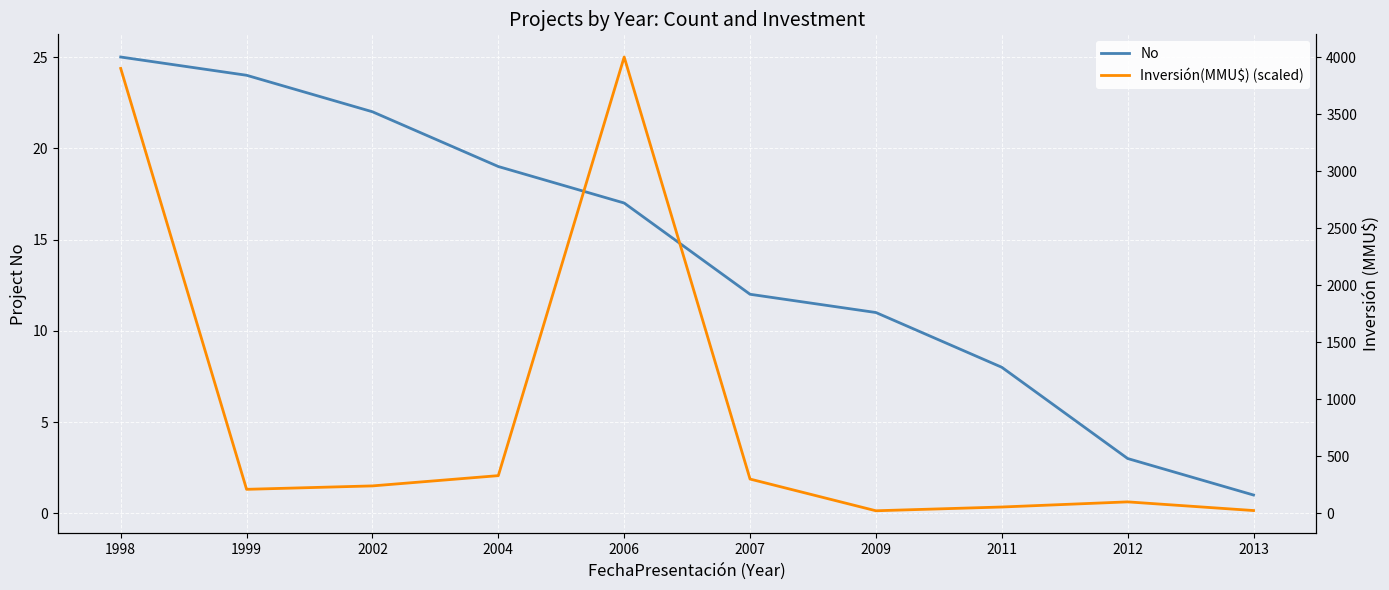

List the series in order of their peak value, lowest first.

No, Inversión(MMU$) (scaled)